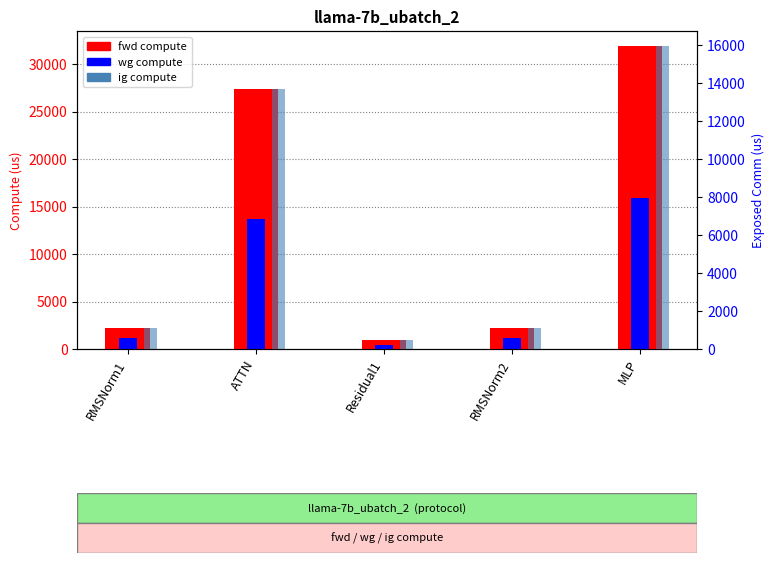

At which label does fwd compute reach its peak?

MLP